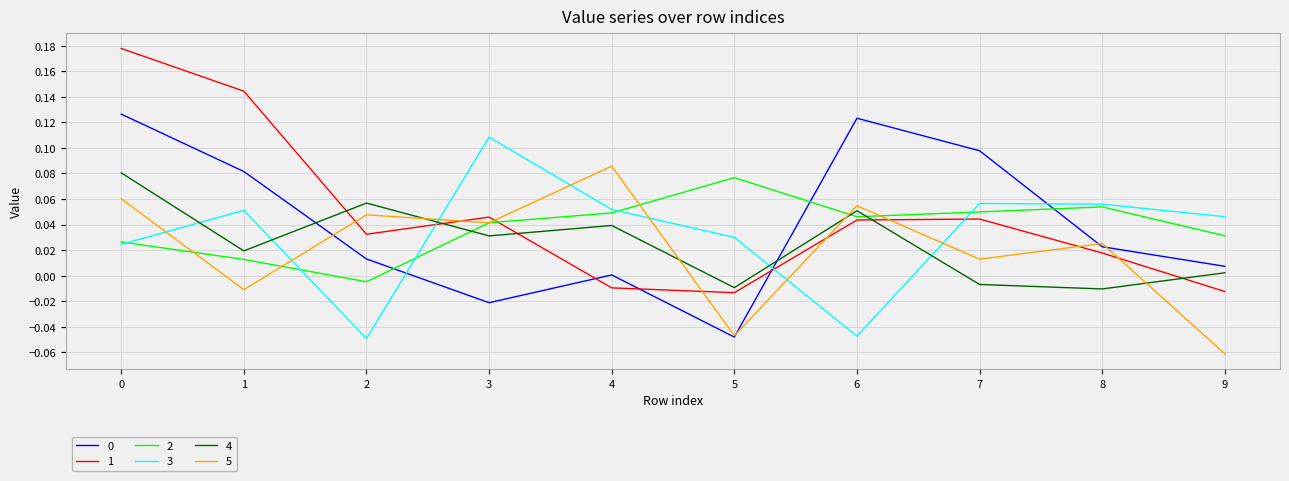

Which series has the largest range (max minus min)?

1